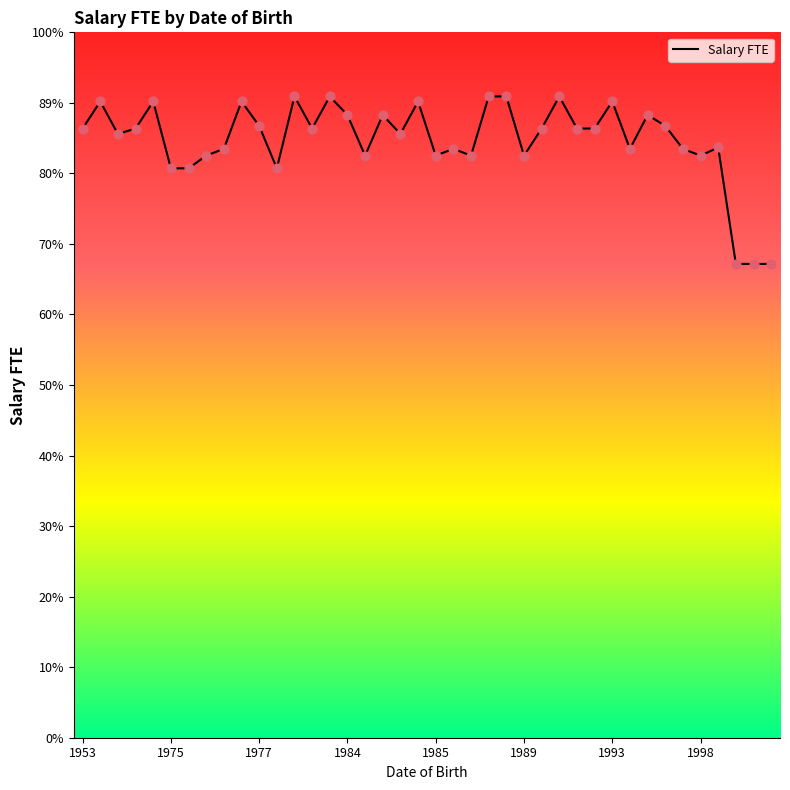

Which has a higher value, 38 or 21?

21